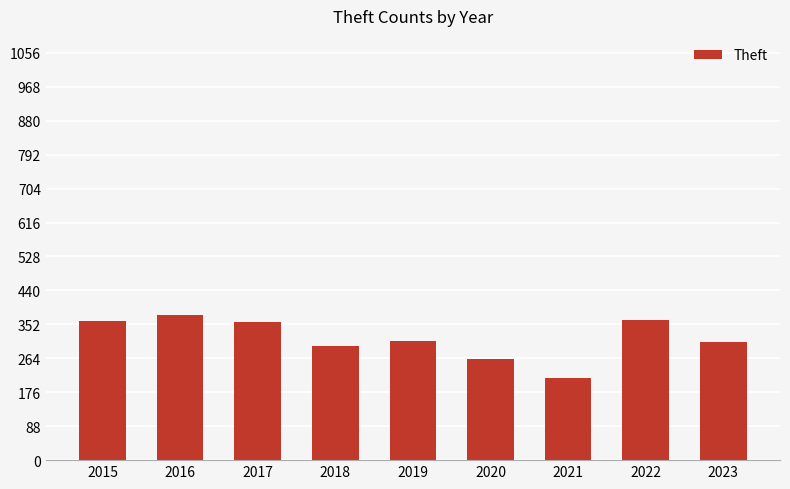

How many bars are there in total?

9